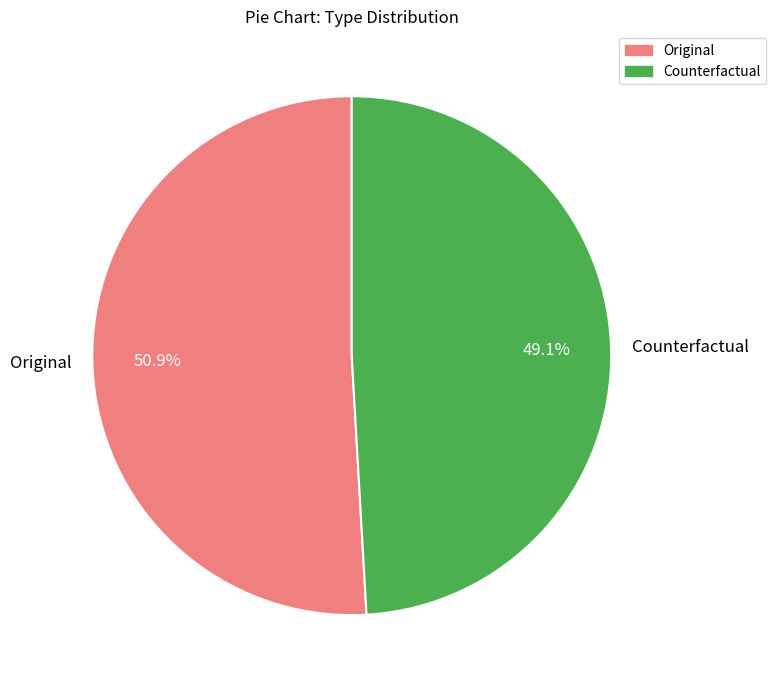

To the nearest percent, what percentage of the pie is Counterfactual?

49%